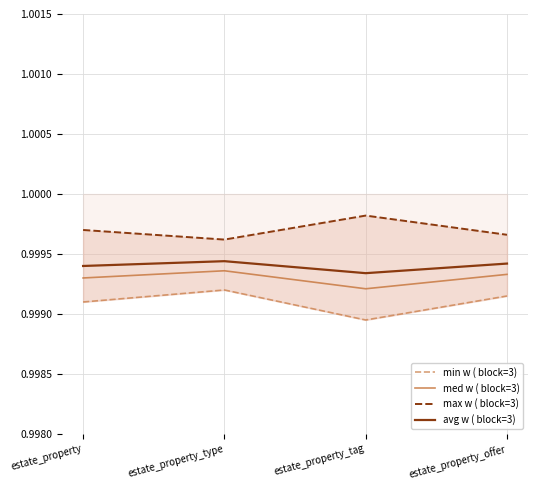

How many med w ( block=3) values are between 0 and 1?

4